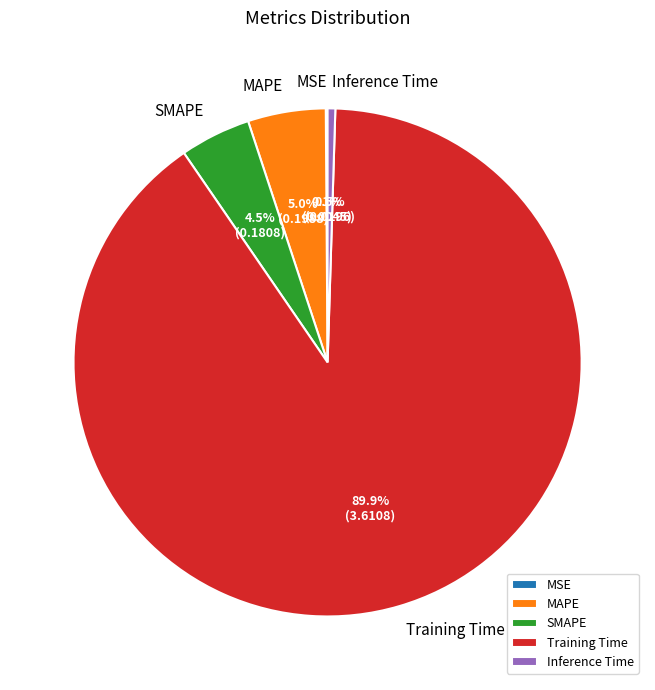

Which category accounts for the majority?

Training Time